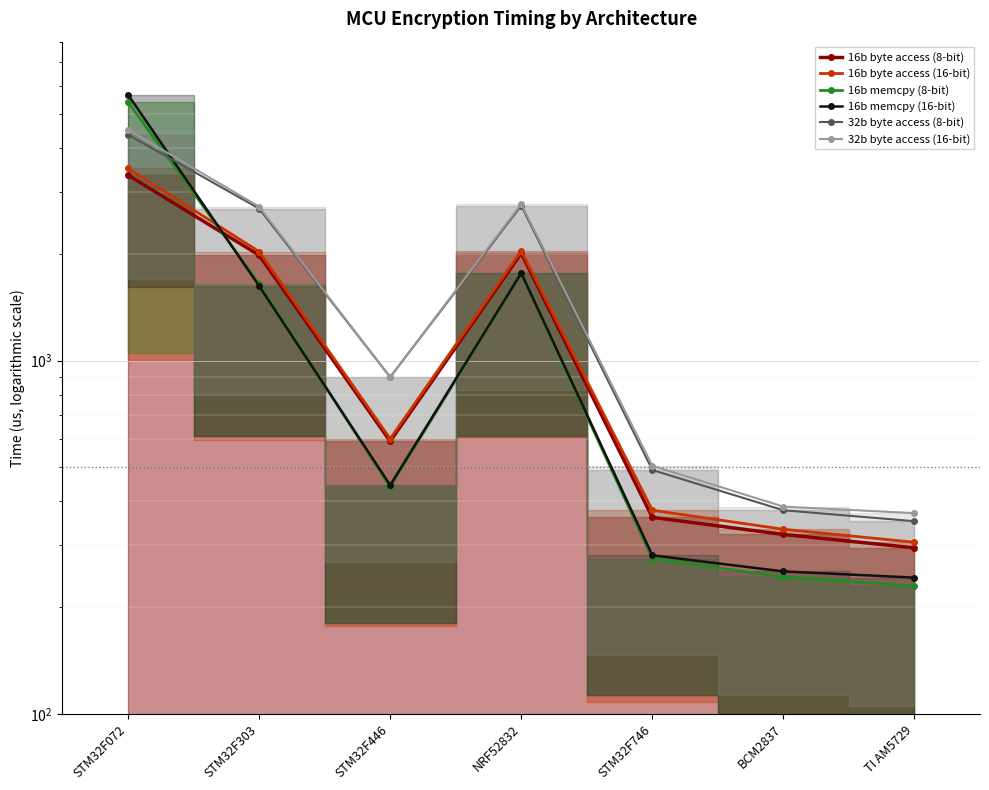

What is the minimum value for 16b memcpy (16-bit)?

243